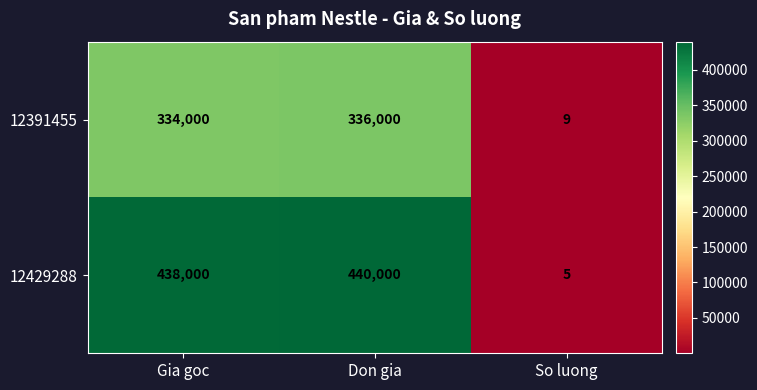

Which series has the largest total across all categories?

12429288